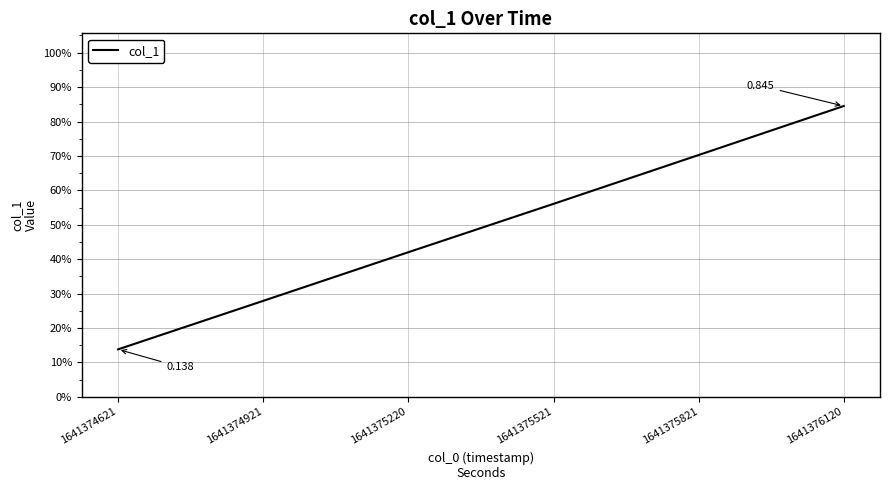

Does the chart have visible grid lines?

Yes